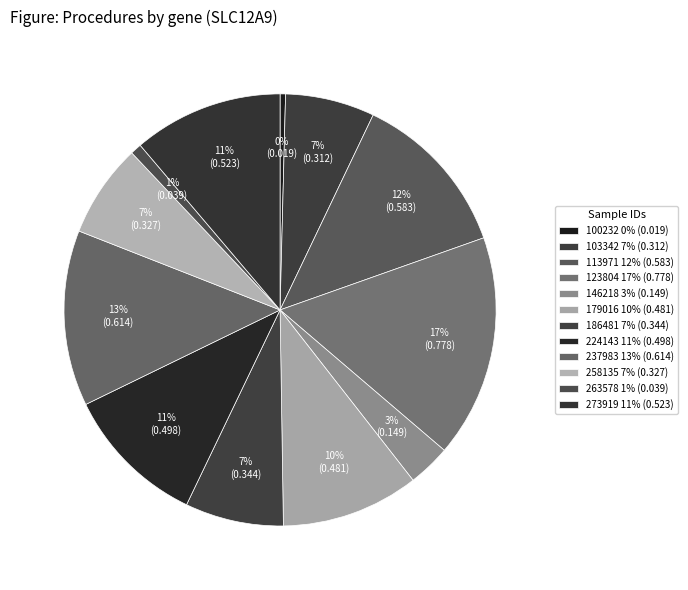

How many segments does this pie chart have?

12